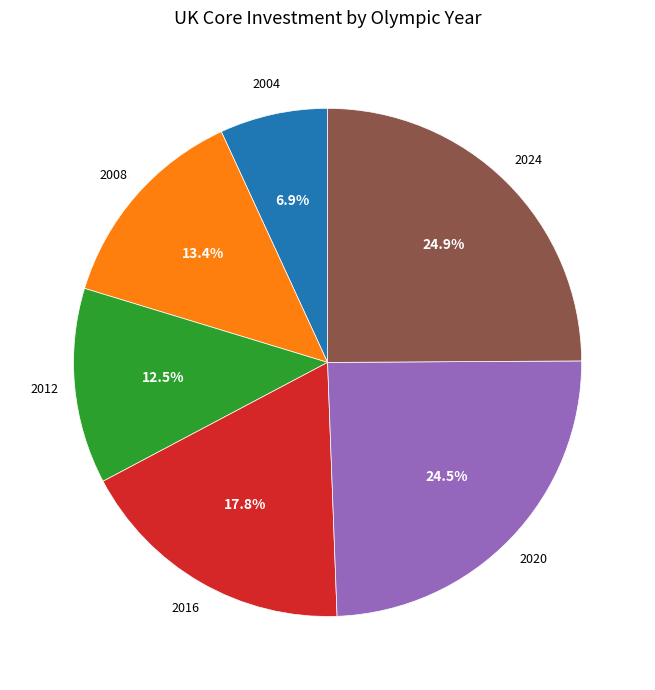

What percentage is NOT represented by 2020?

75.5%